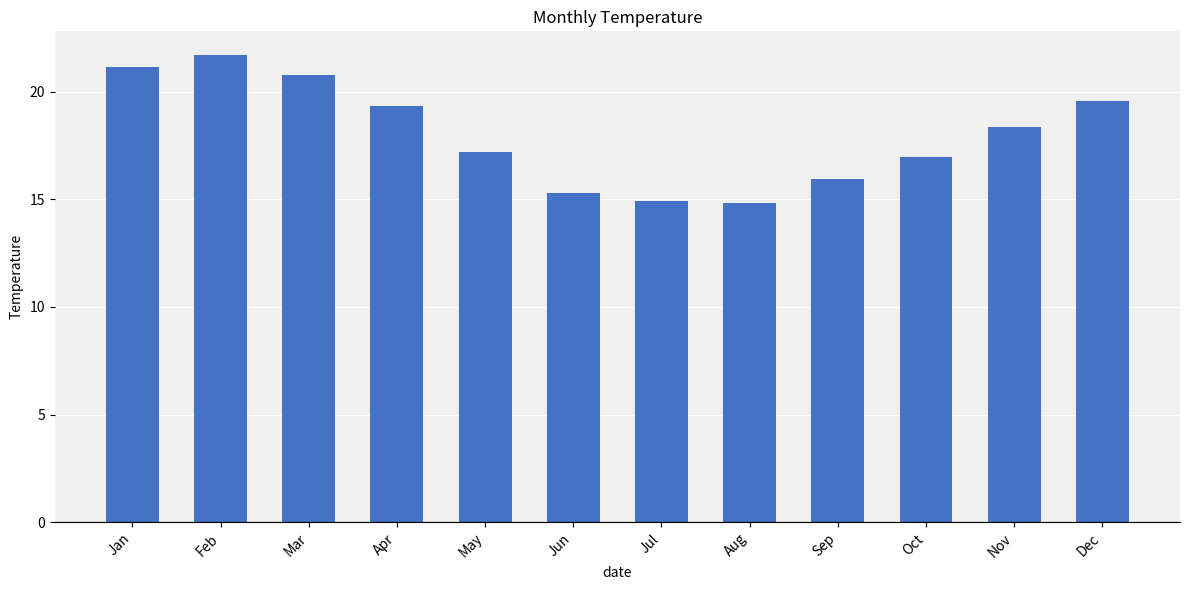

Read the value at Dec.

19.6